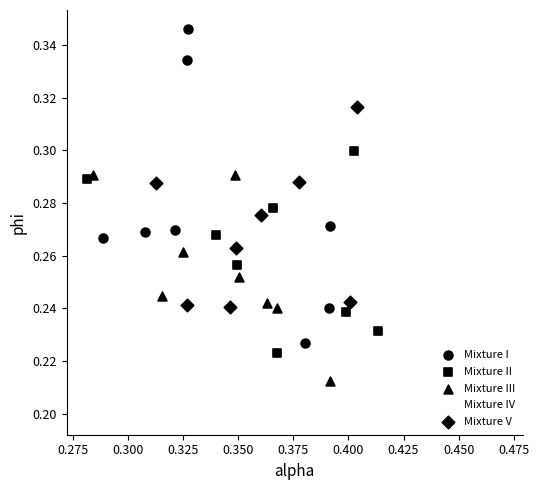

Which series has the largest Y range (max minus min)?

Mixture I